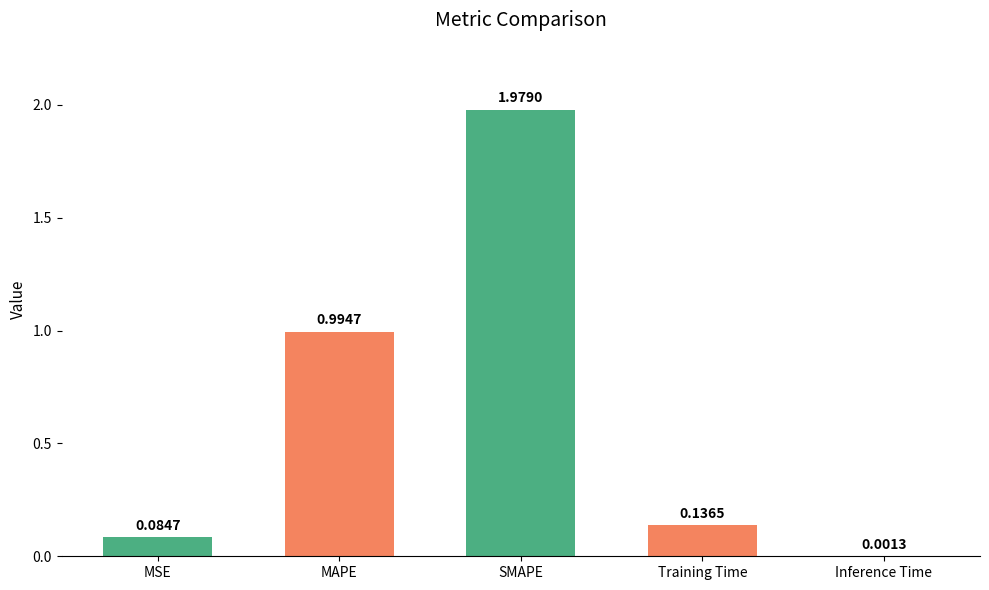

Which has a higher value, Inference Time or MSE?

MSE